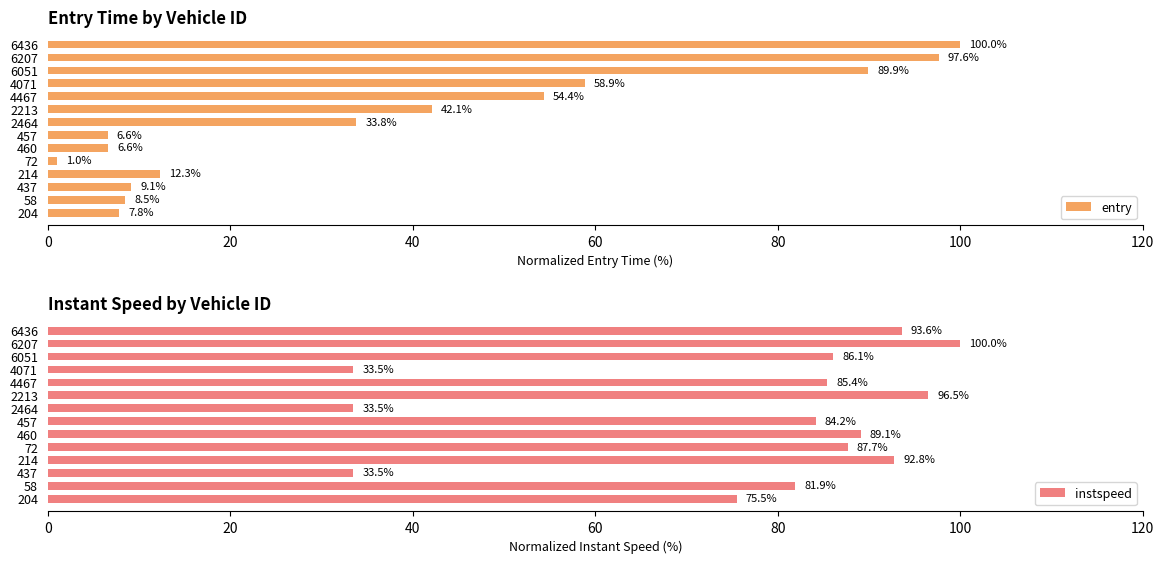

What is the greatest value displayed?

100.0